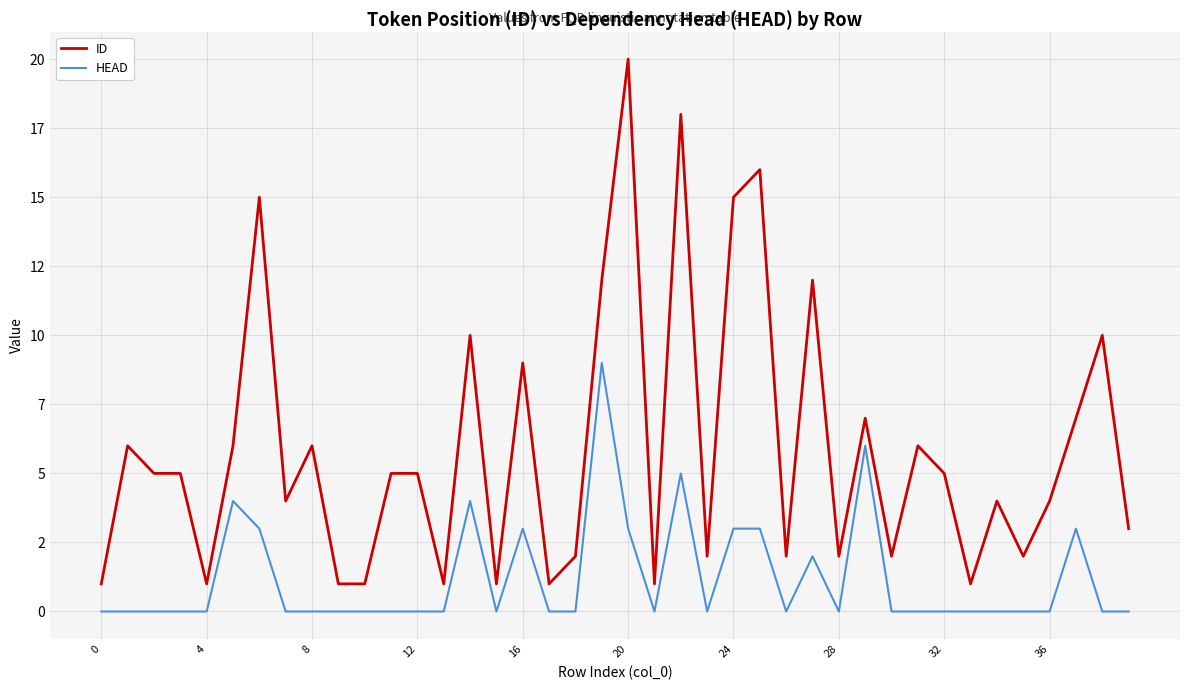

At which label does ID reach its peak?

20